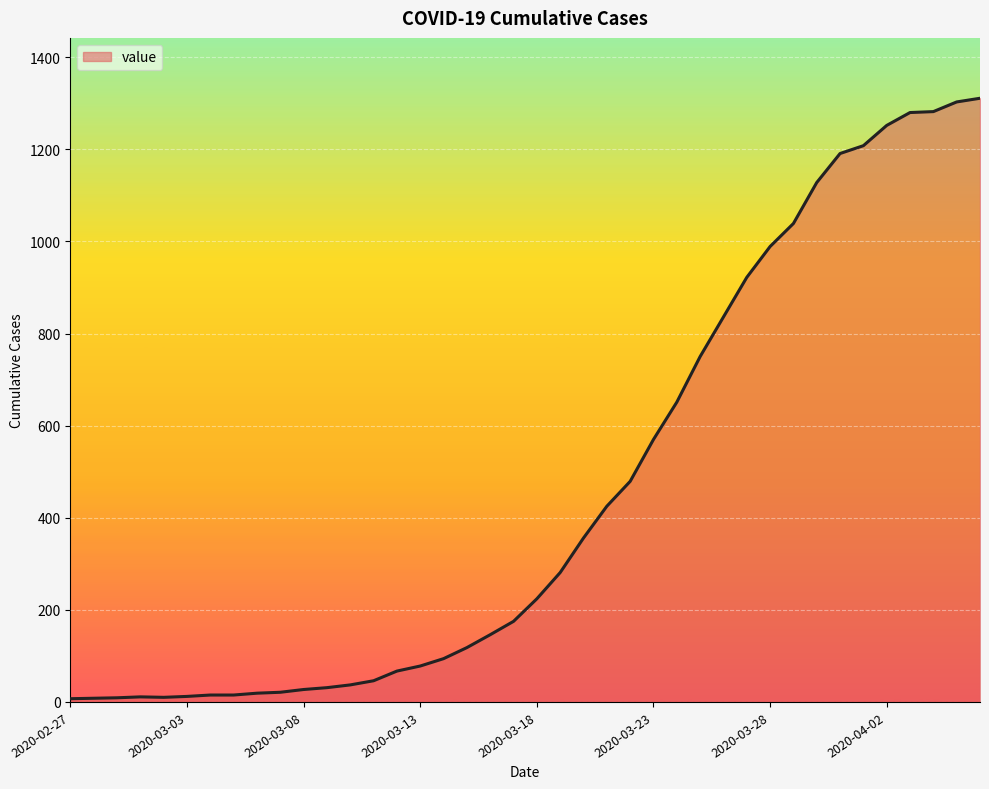

What is the maximum value shown in the chart?

1311